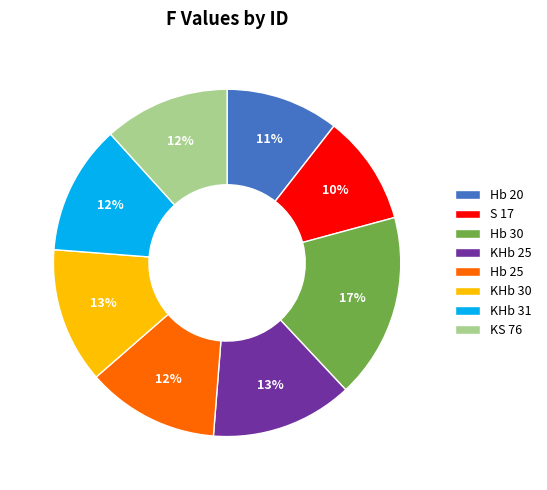

What is the largest slice in the pie chart?

Hb 30